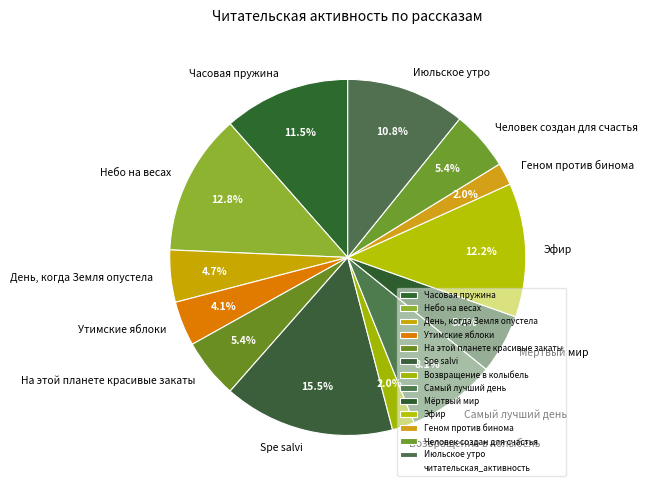

How many slices are in this pie chart?

13